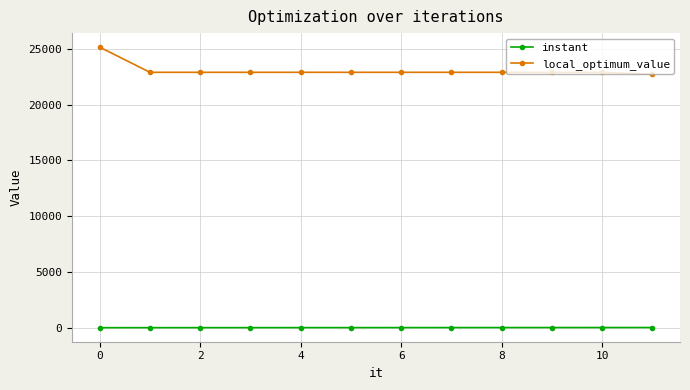

Which series has the widest spread of values?

local_optimum_value